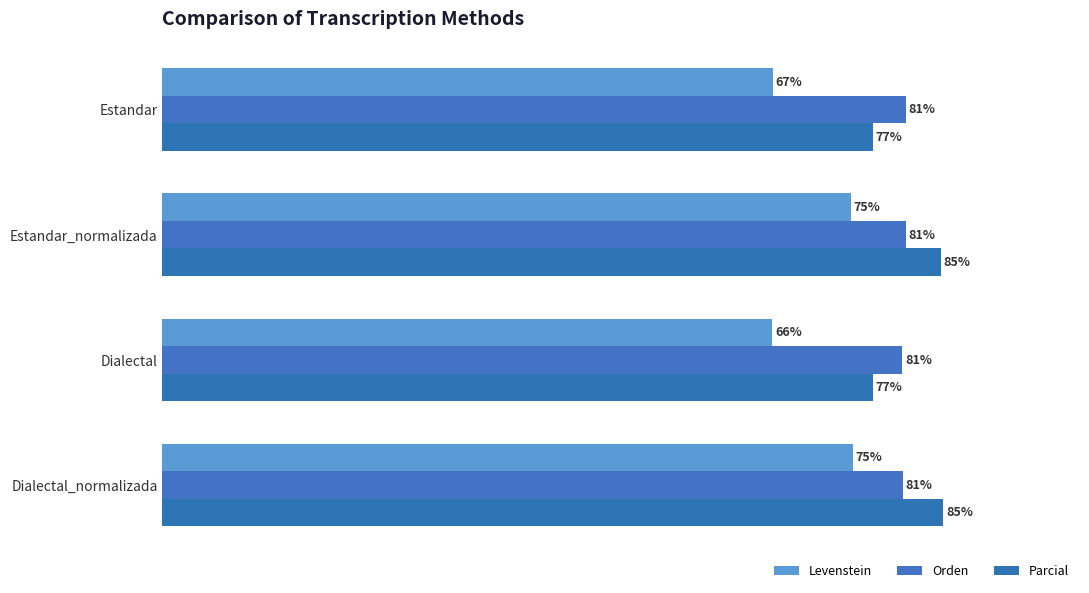

What is the maximum value shown in the chart?

85.1